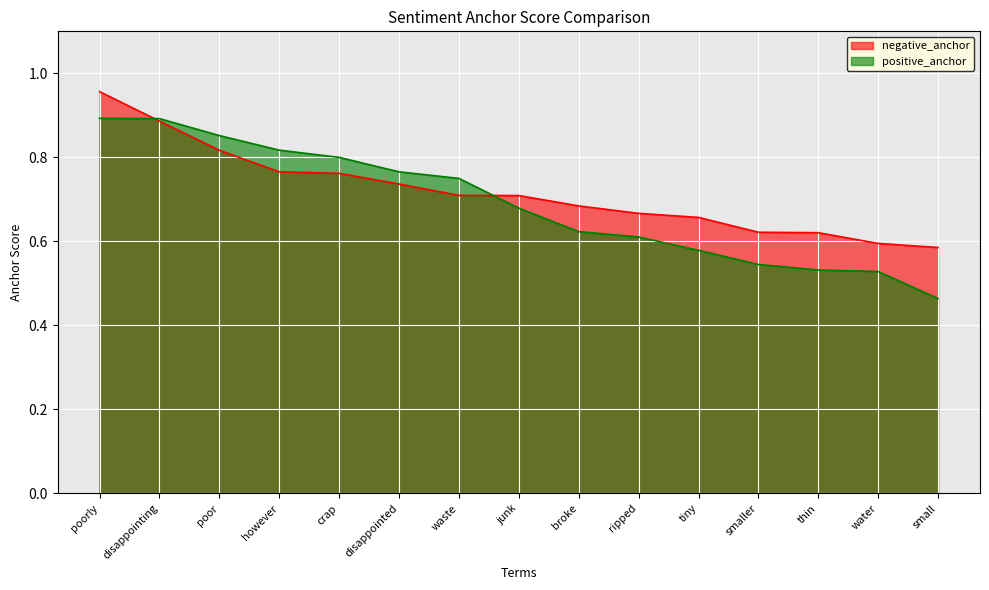

Where is positive_anchor nearest to the value 0?

small